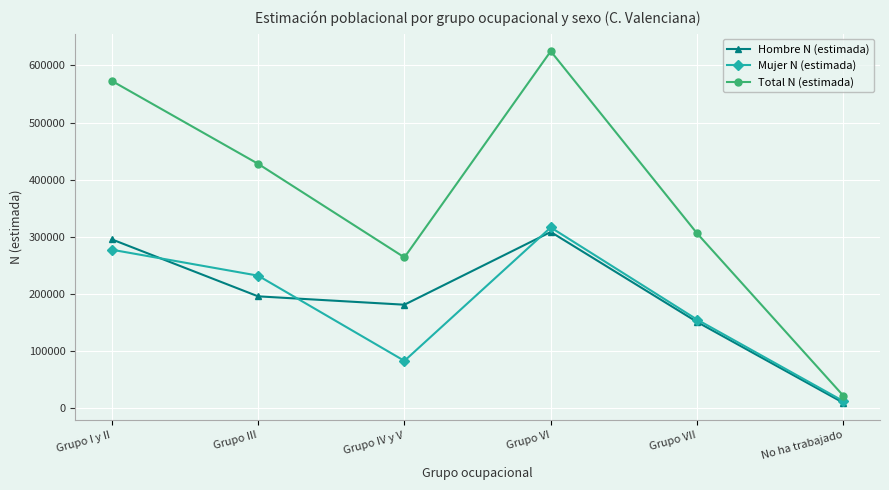

At which label does Hombre N (estimada) first exceed 195772?

Grupo I y II